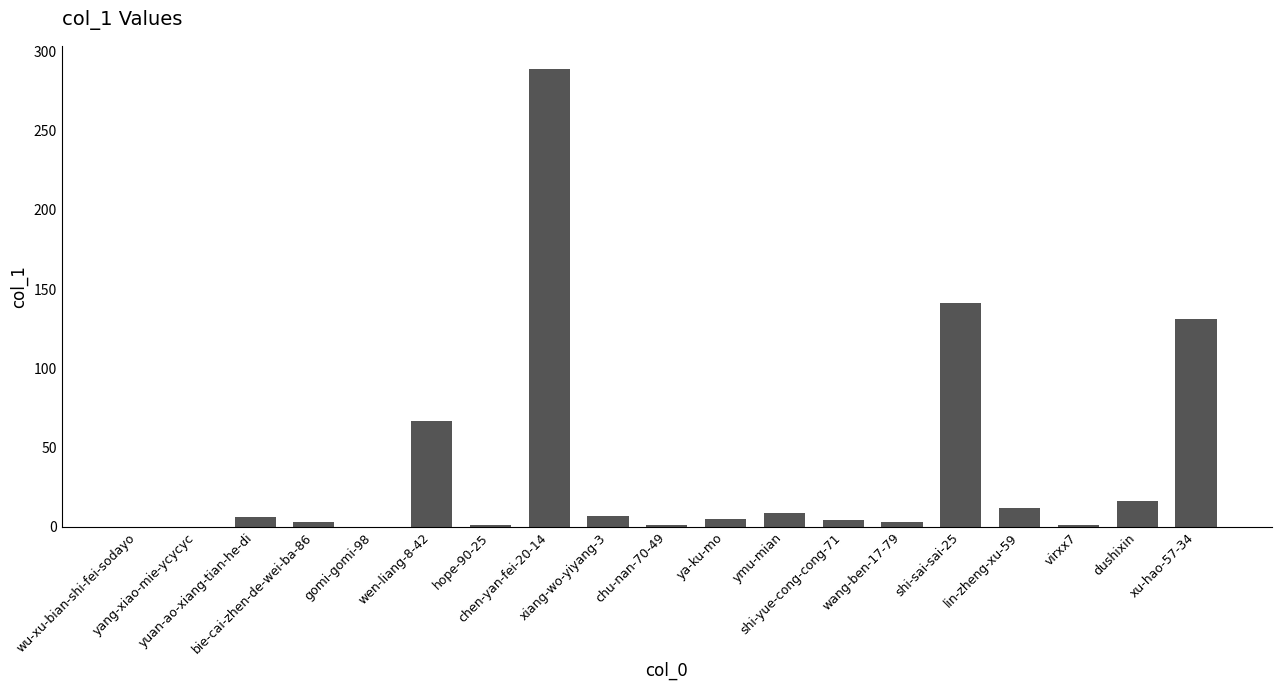

What is the greatest value displayed?

289